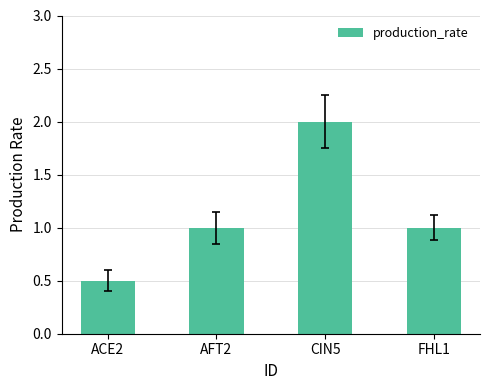

What is the label of the 2nd bar from the right?

CIN5